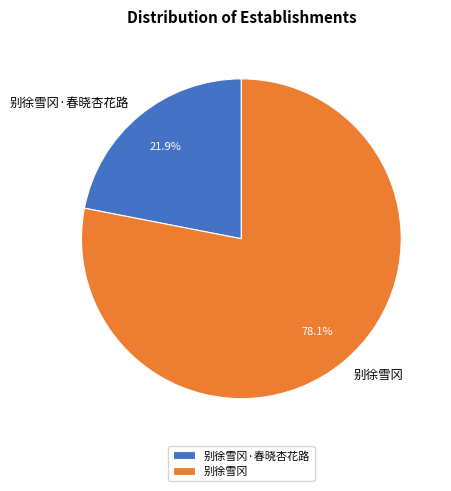

To the nearest percent, what portion does 别徐雪冈 represent?

78%